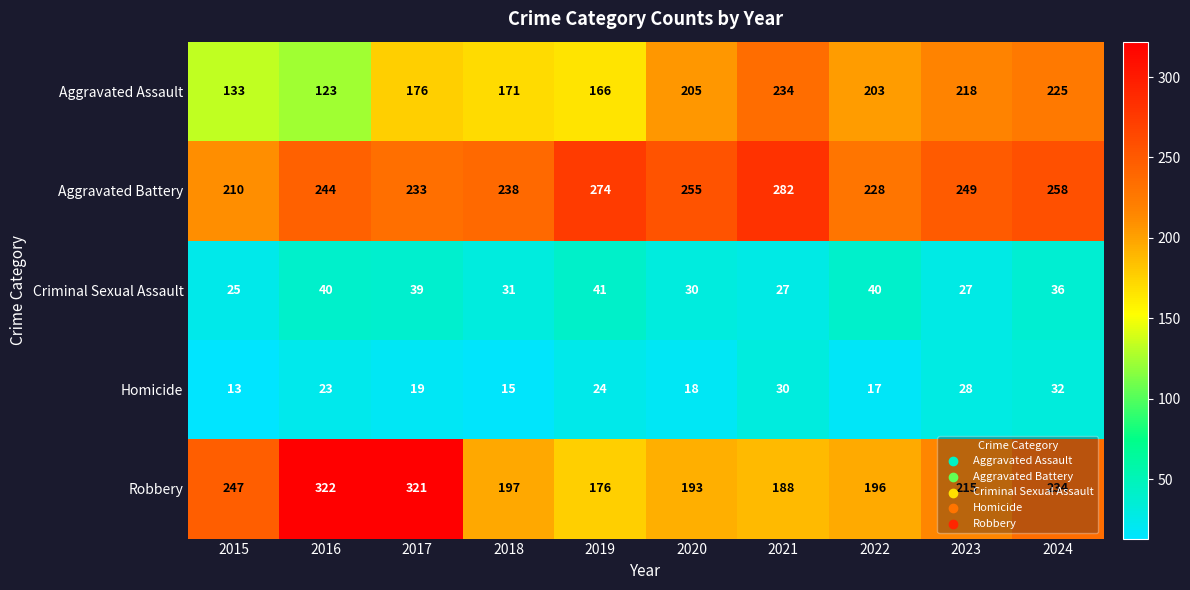

What is the sum of all Aggravated Assault values?

1854